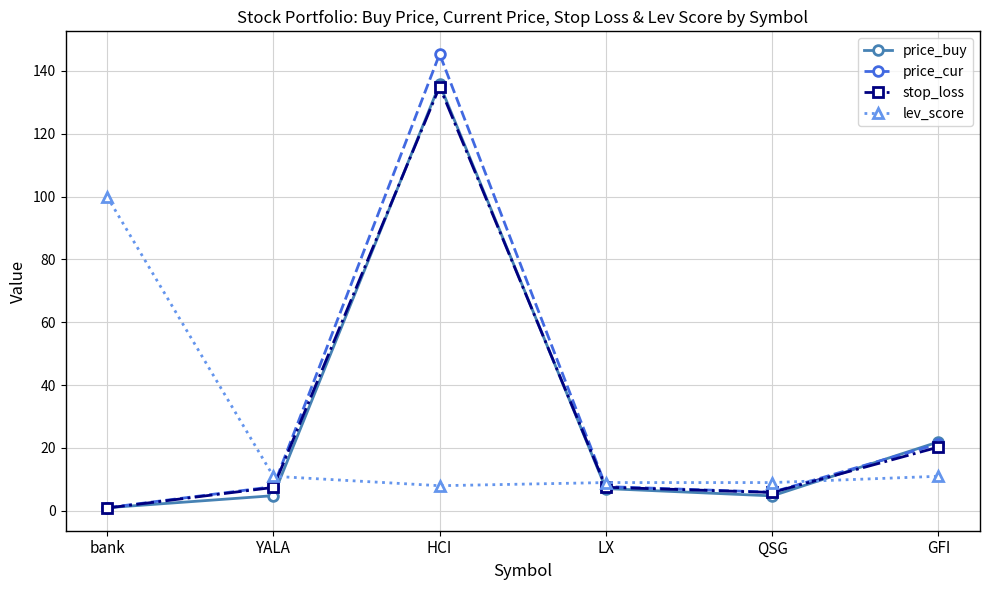

What is the difference between the second highest and minimum values in the stop_loss series?

19.4